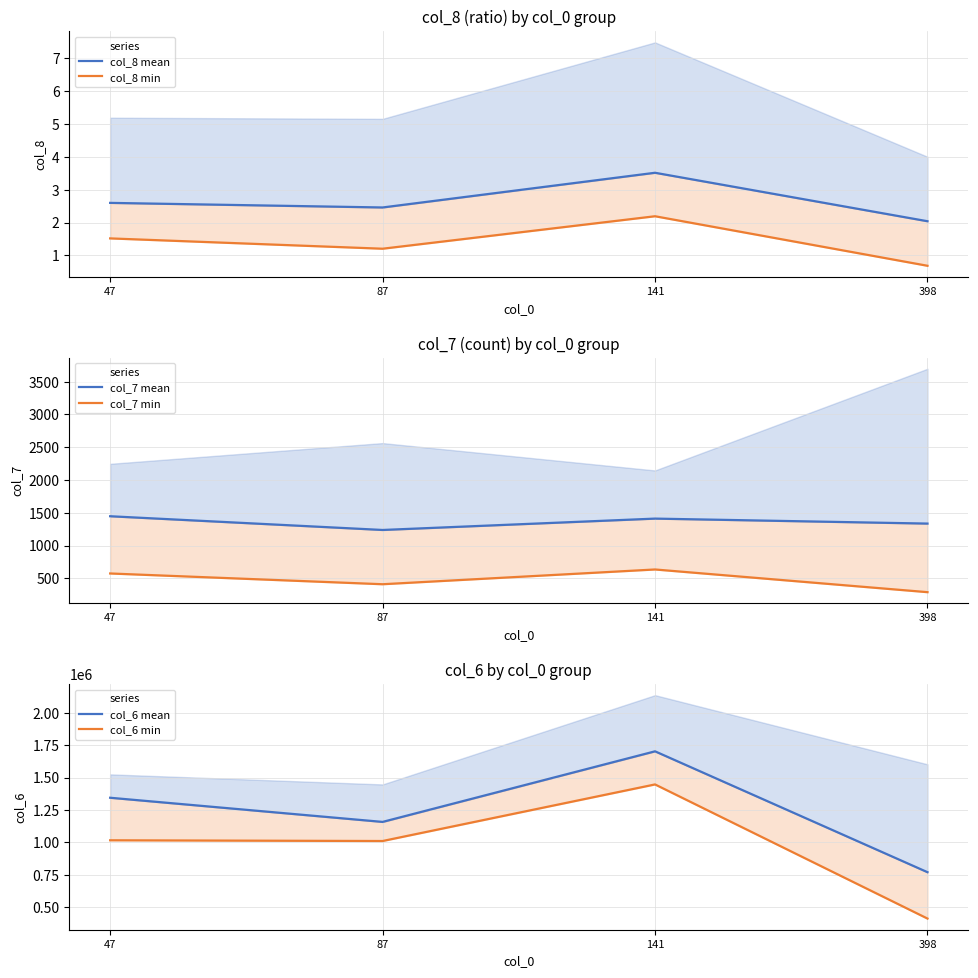

What is the sum of all col_7 min values?

1916.0